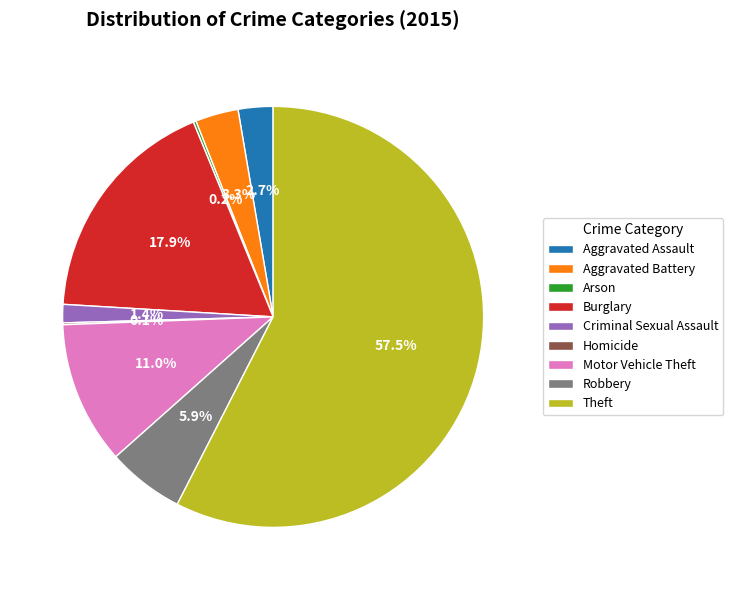

What is the total percentage of Aggravated Battery and Aggravated Assault?

6.0%